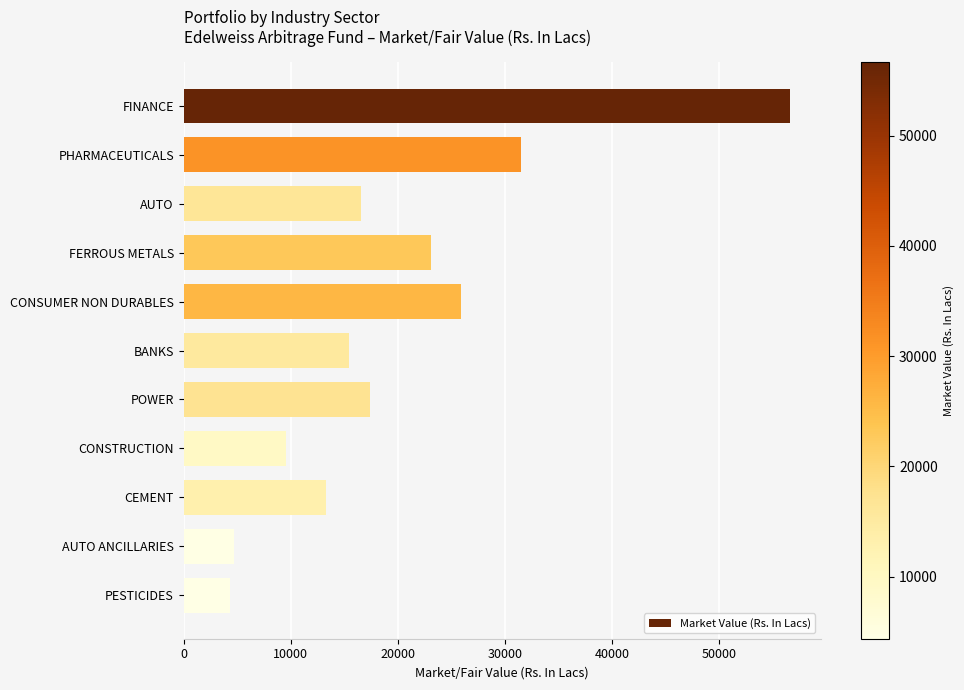

Does the chart contain any negative values?

No